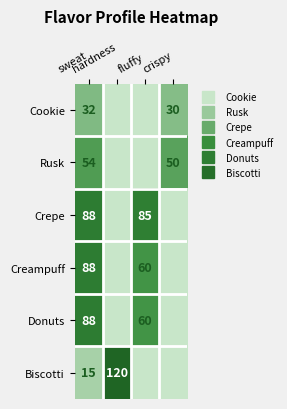

Rank the series at sweat from lowest to highest value.

Biscotti, Cookie, Rusk, Crepe, Creampuff, Donuts